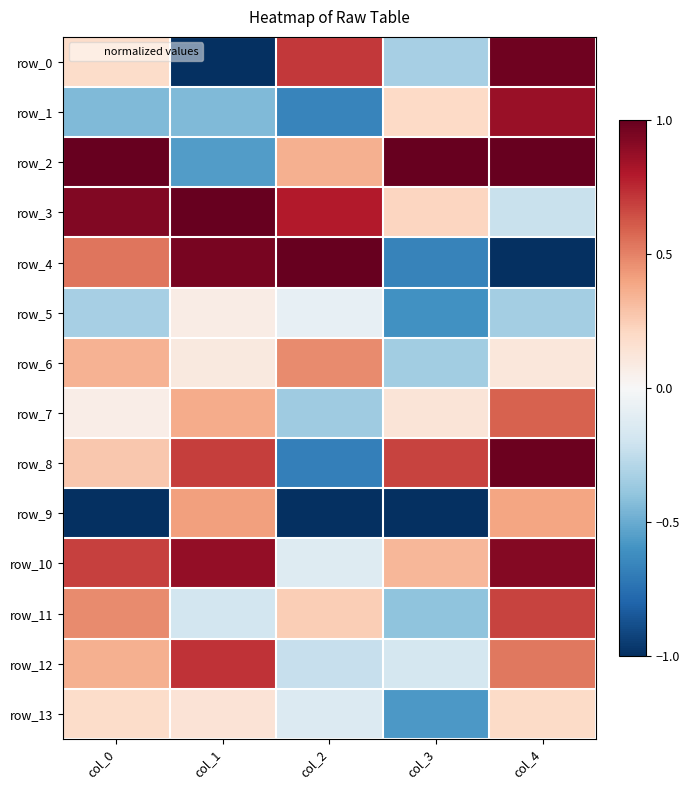

What is the difference between the row_13 values at col_2 and col_0?

0.3